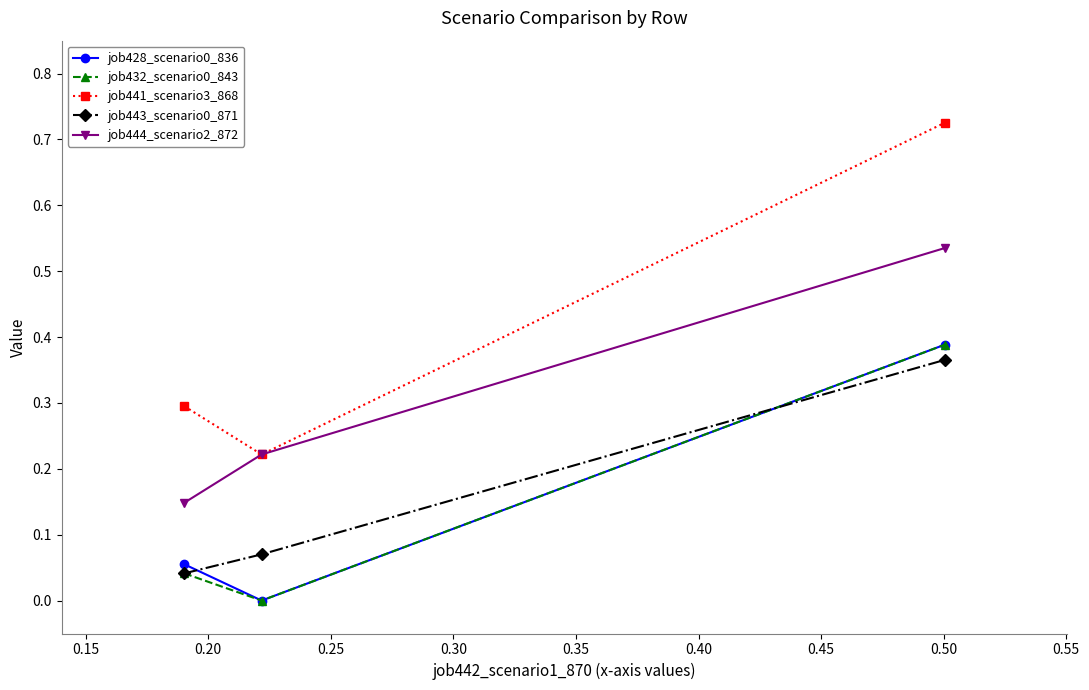

Which series has the largest range (max minus min)?

job441_scenario3_868